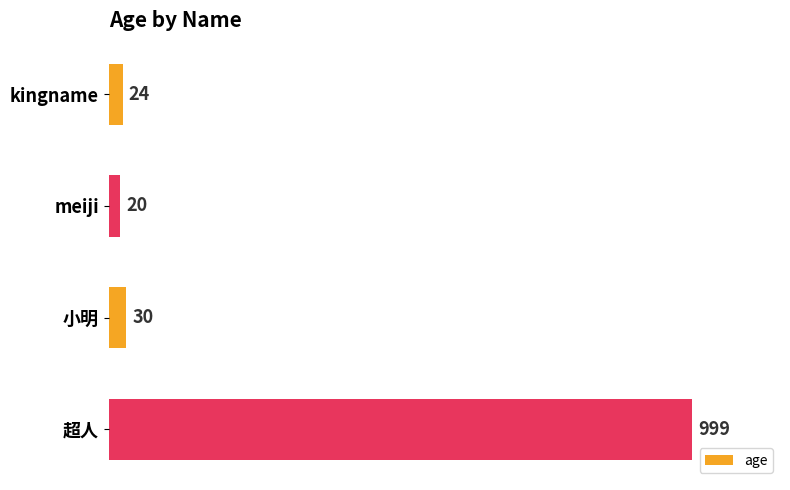

Reading top to bottom, list all the values displayed in this chart.

24	20	30	999